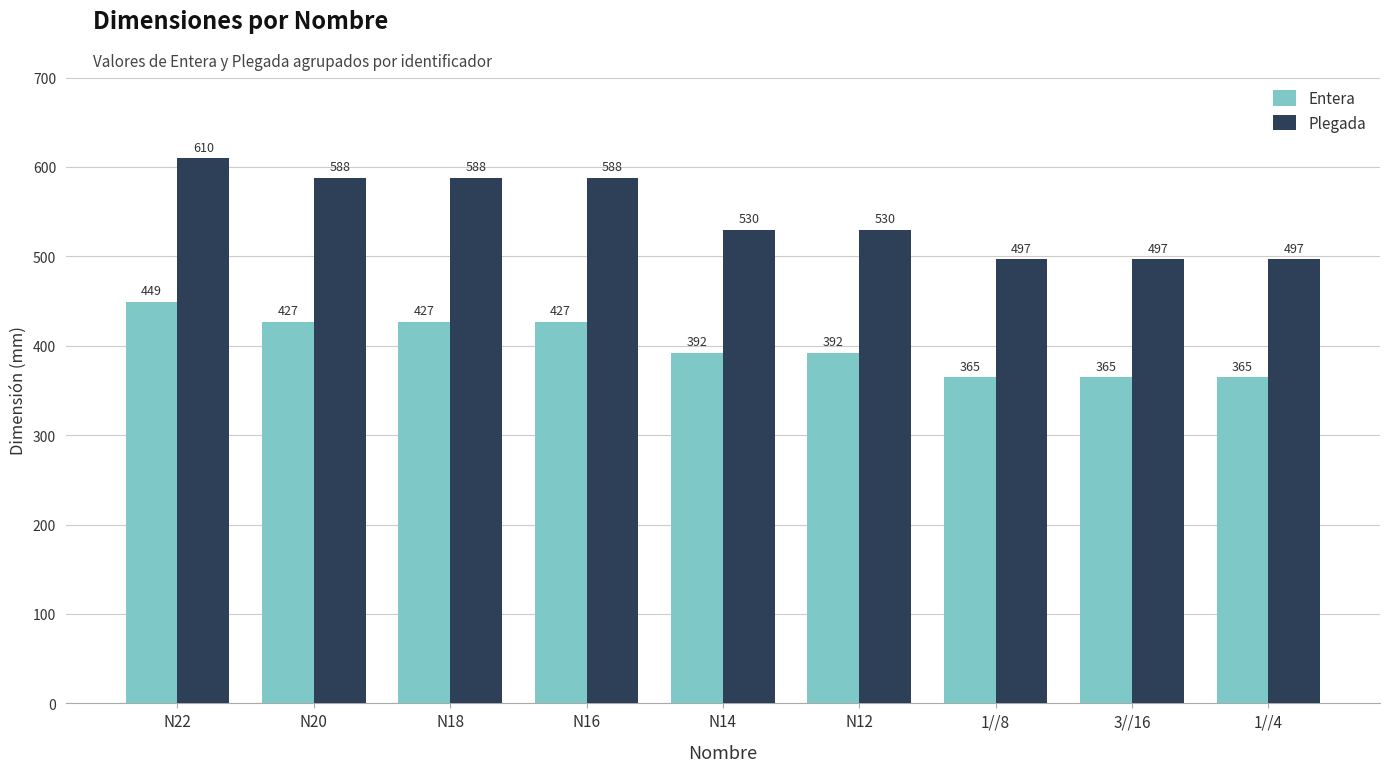

Rank the series by their average value, from highest to lowest.

Plegada, Entera